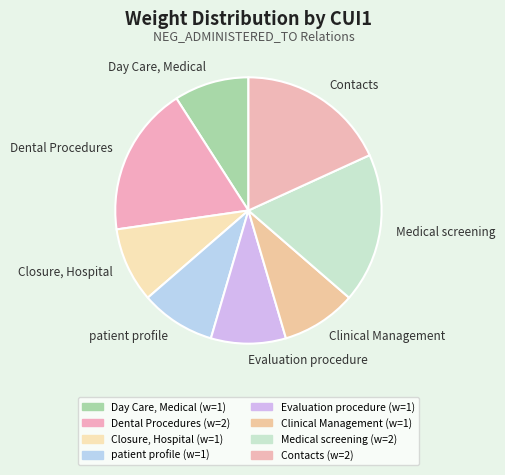

Between Contacts and Day Care, Medical, which is larger?

Contacts